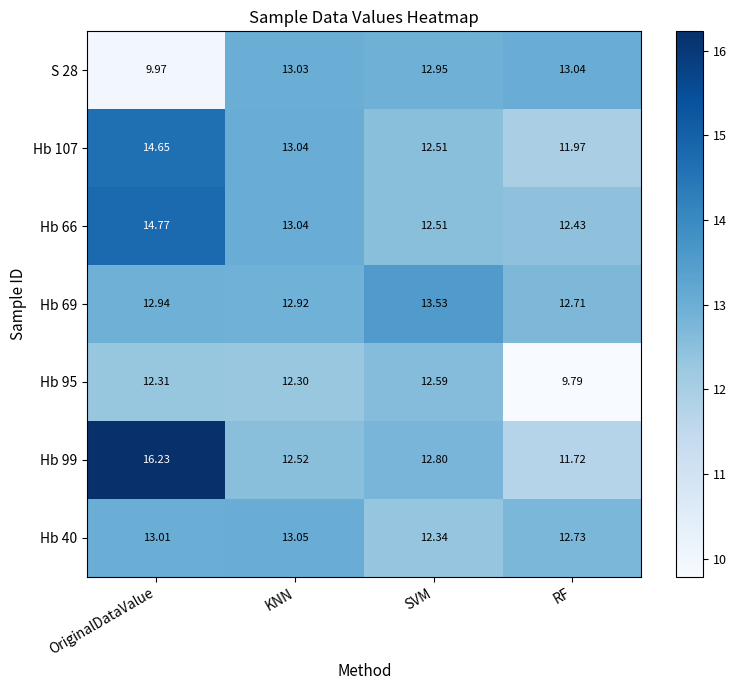

How many distinct data groups are displayed?

7